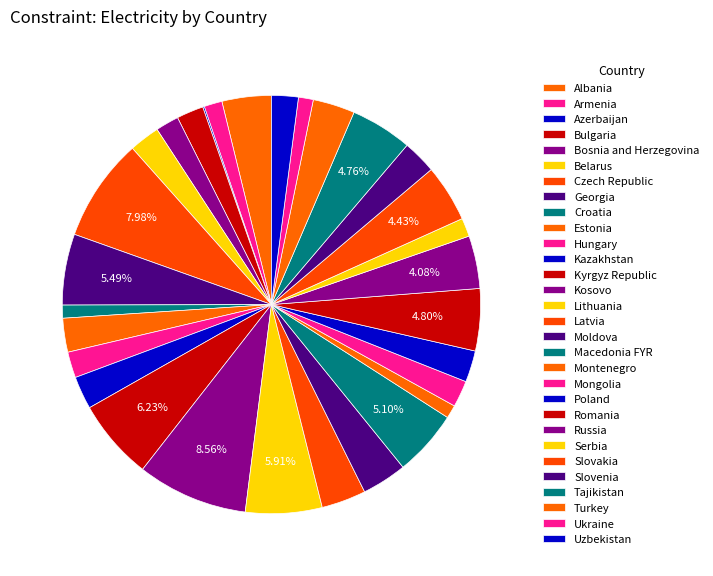

What is the change in value from Bosnia and Herzegovina to Kosovo?

+38.3